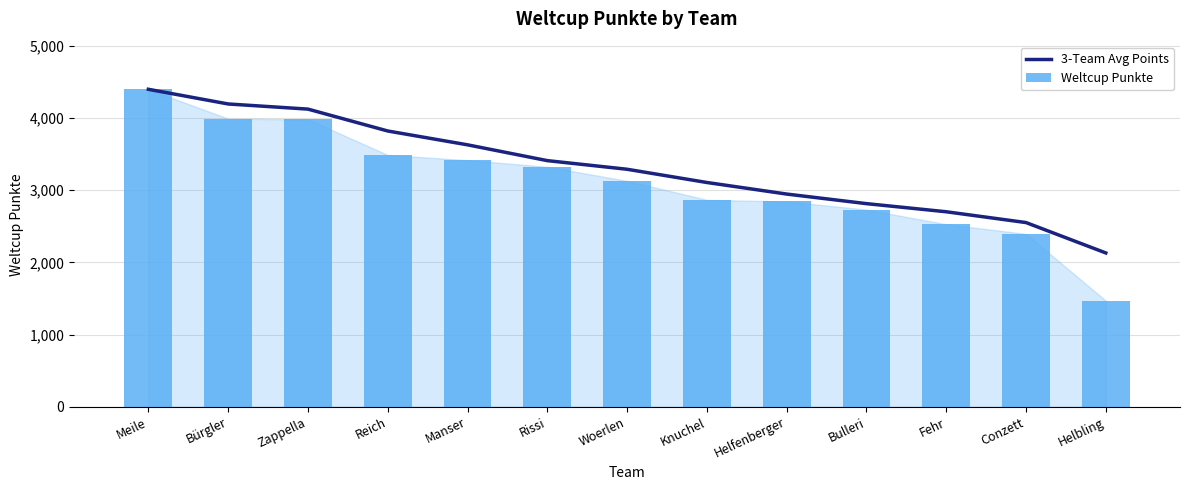

Are the bars grouped side by side (vs. stacked)?

Yes